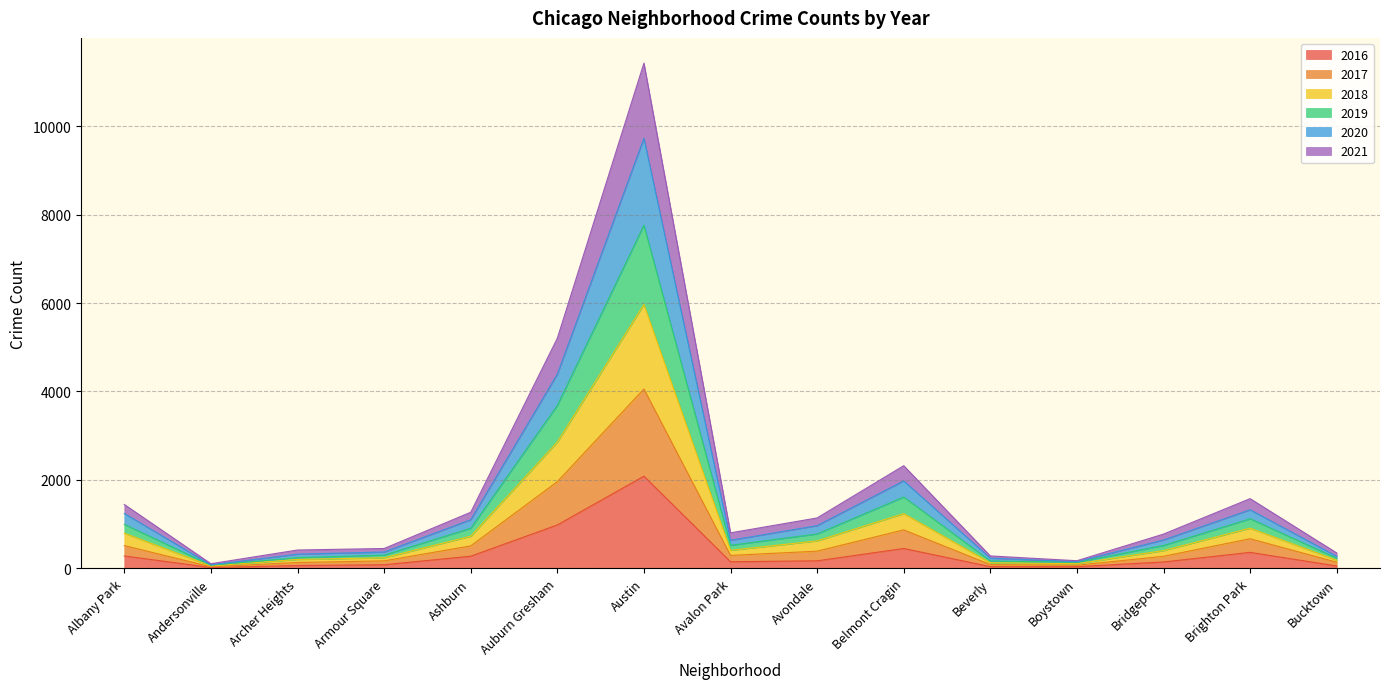

What is the total value across all series at Auburn Gresham?

5203